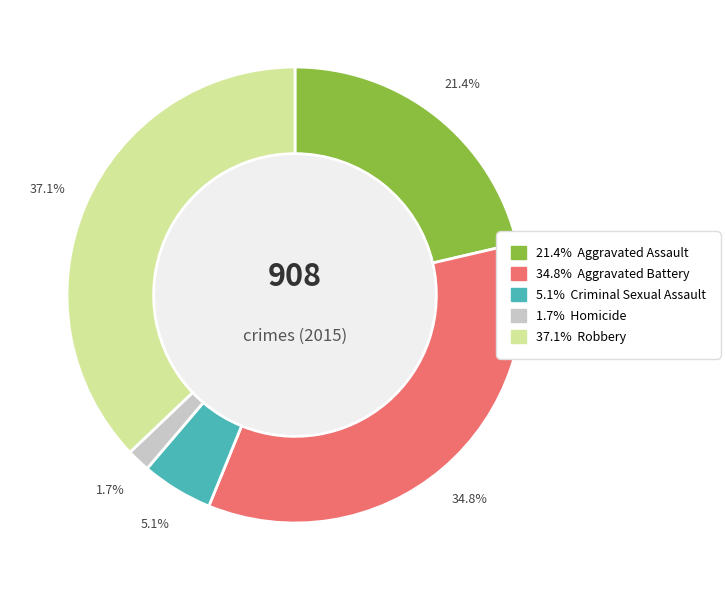

Is there any slice that represents more than half of the pie?

No